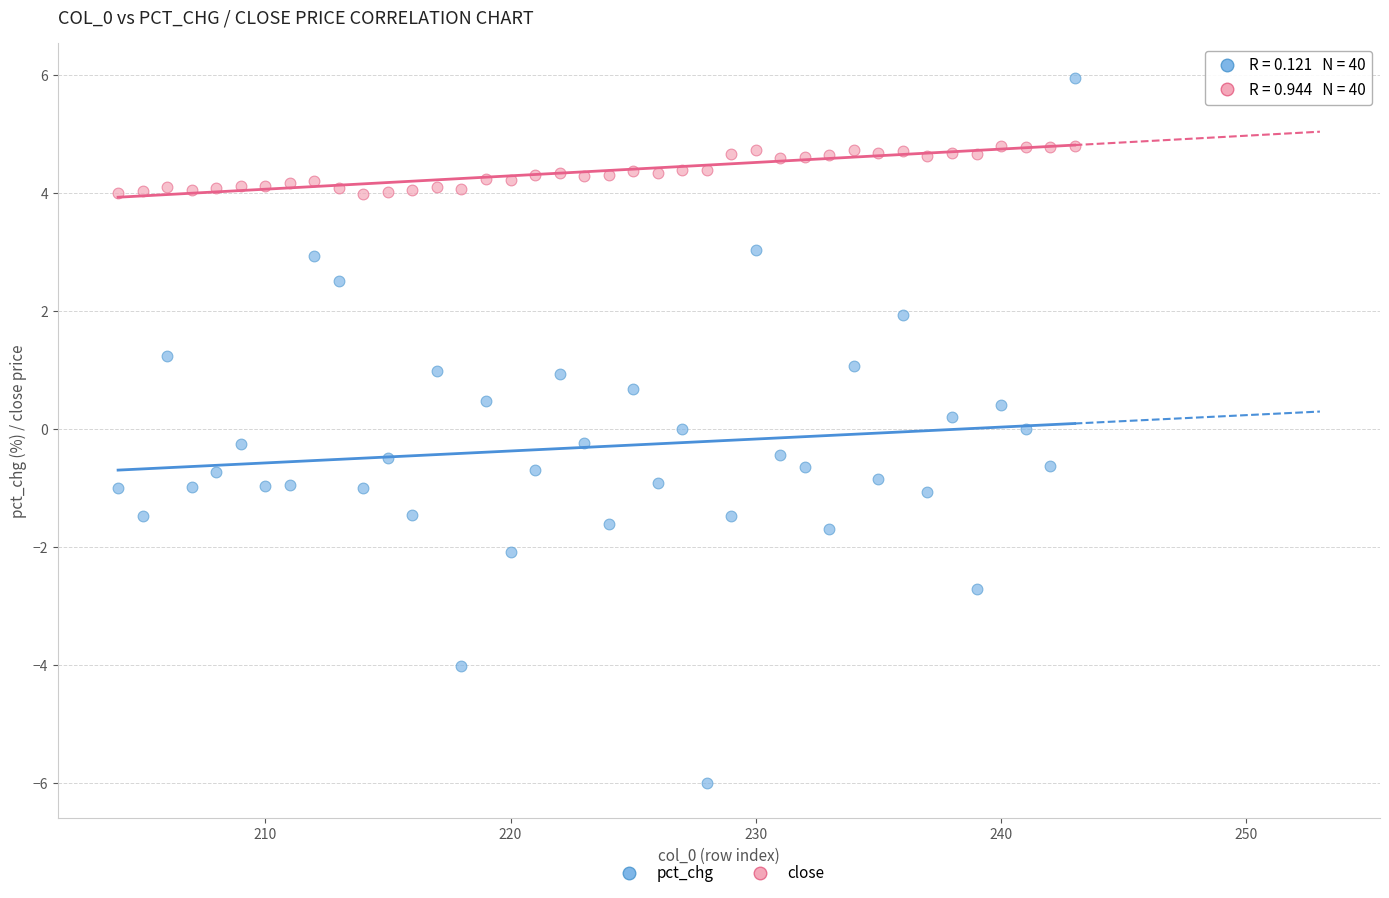

Which series contains the lowest Y value?

pct_chg